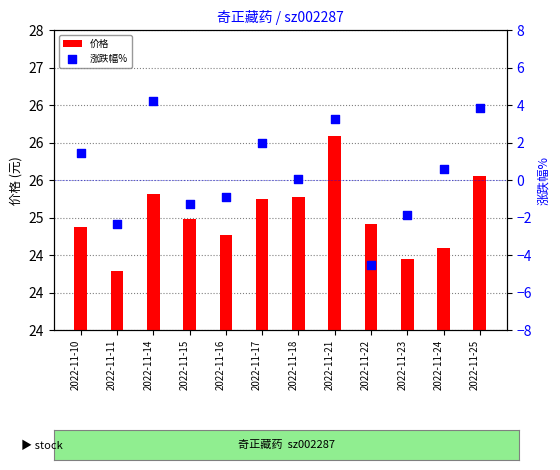

Which series has the widest spread of Y values?

涨跌幅%